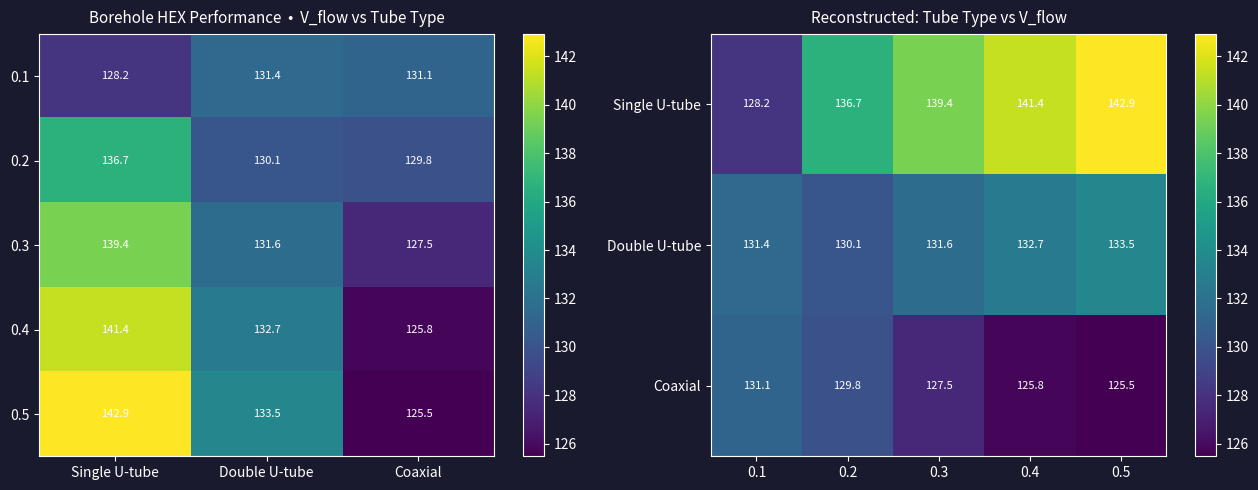

Which category has the highest value in the Single U-tube series?

0.5